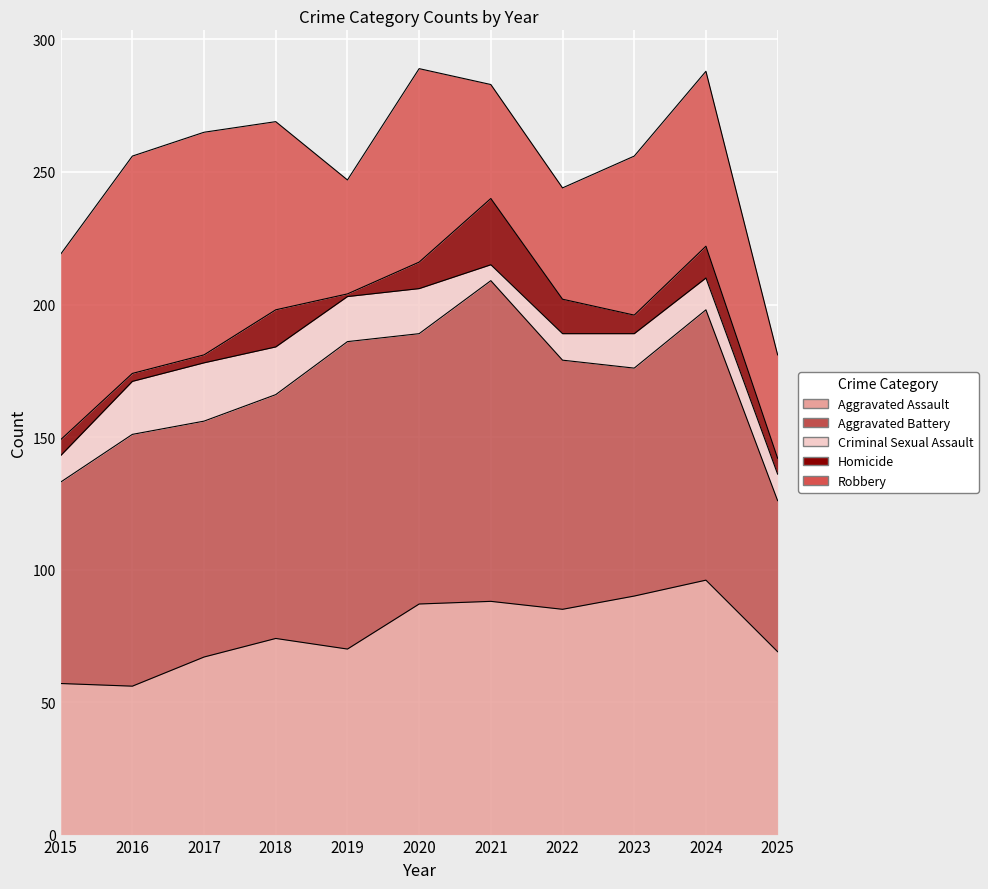

At 2023, list the series in order from largest to smallest.

Aggravated Assault, Aggravated Battery, Robbery, Criminal Sexual Assault, Homicide